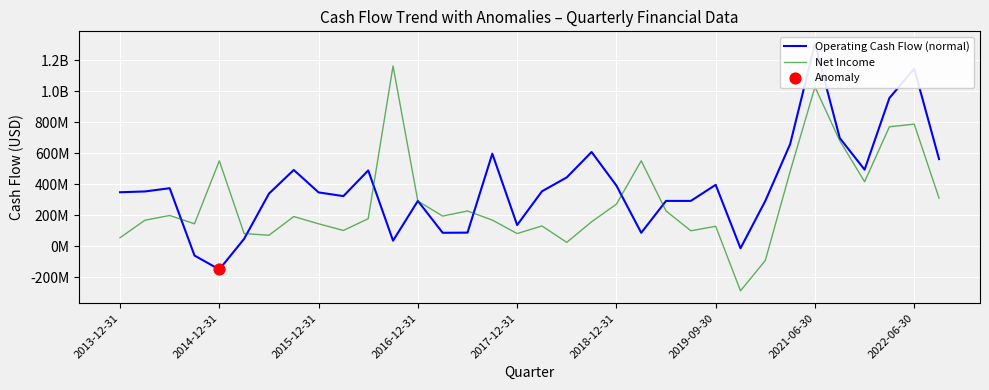

What are all the series names shown in the legend?

Operating Cash Flow (normal), Net Income